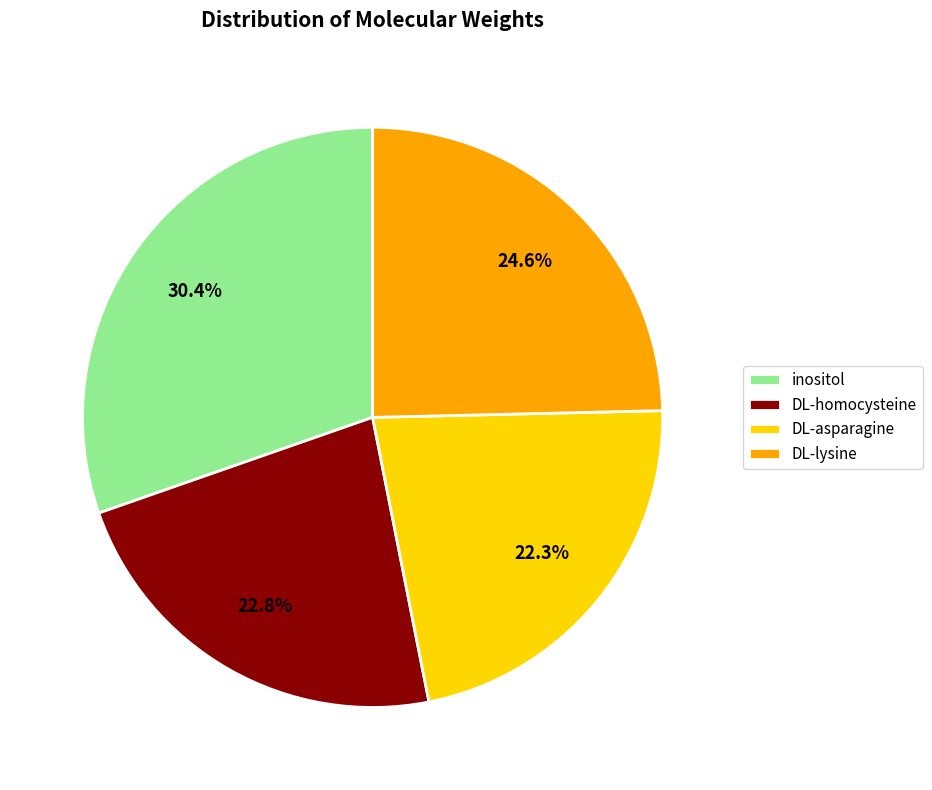

Rank the categories by value from highest to lowest.

inositol, DL-lysine, DL-homocysteine, DL-asparagine